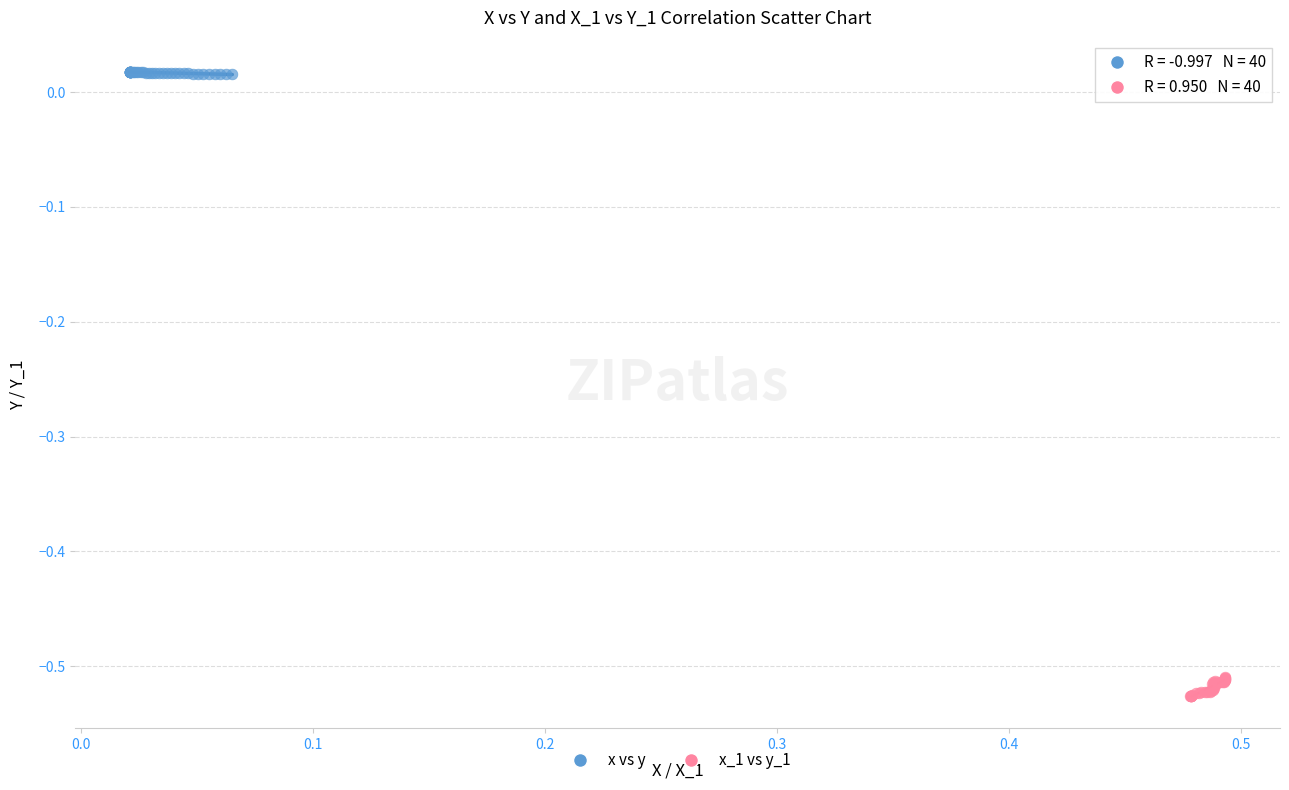

What are all the series names shown in the legend?

x vs y, x_1 vs y_1